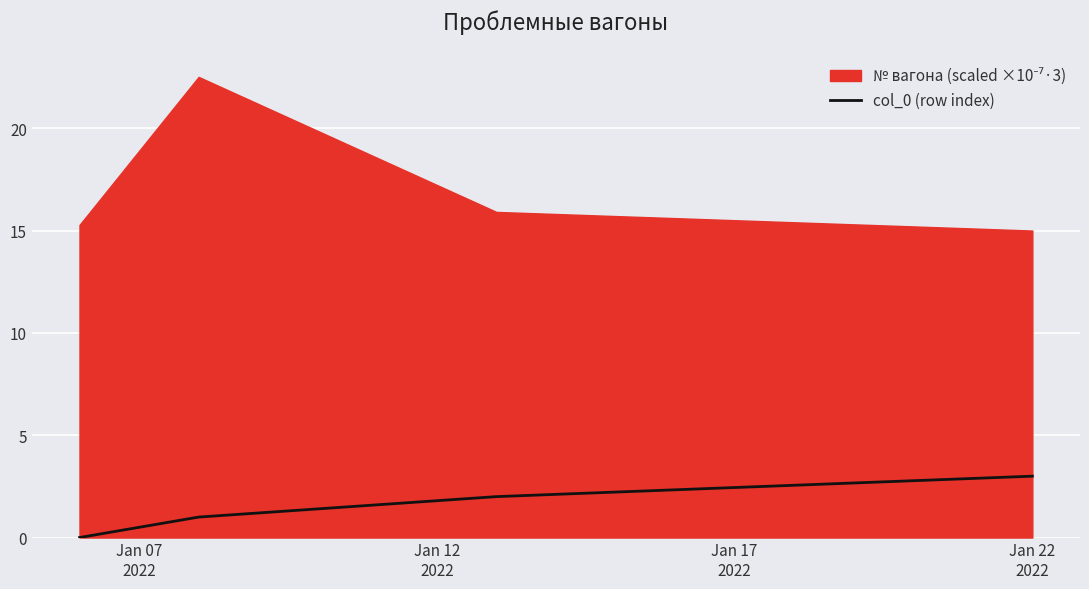

What is the average value?

2